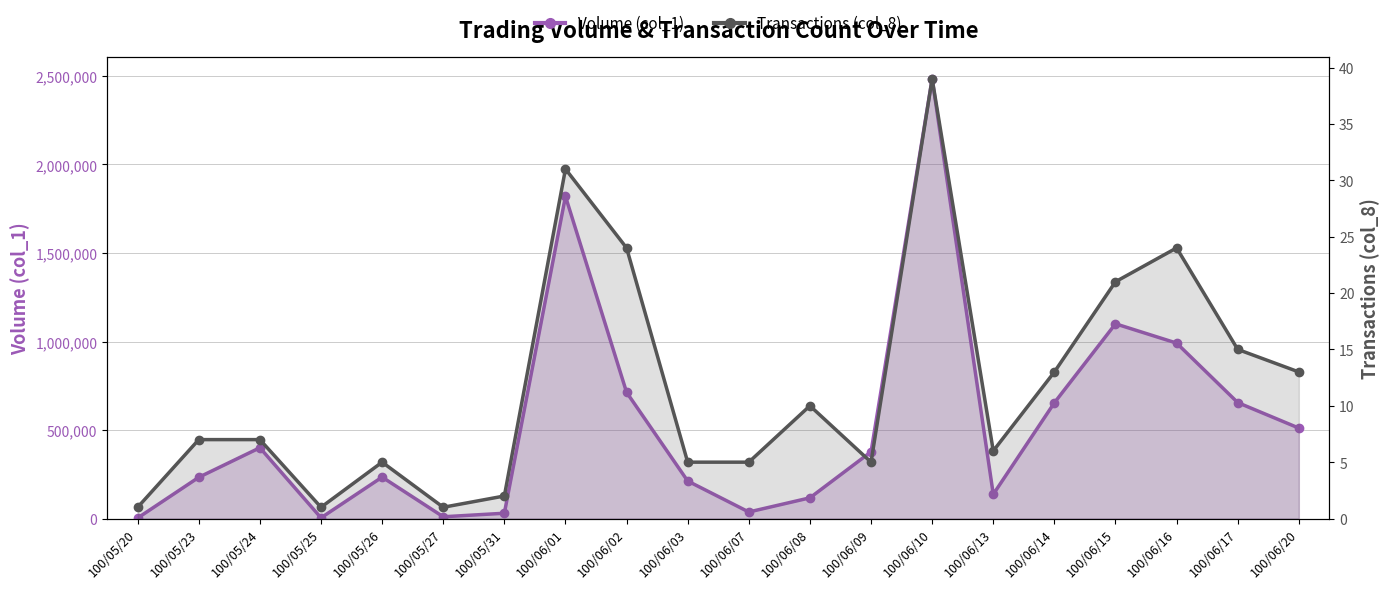

The value of Transactions (col_8) at 100/06/16 is 24. True or false?

True